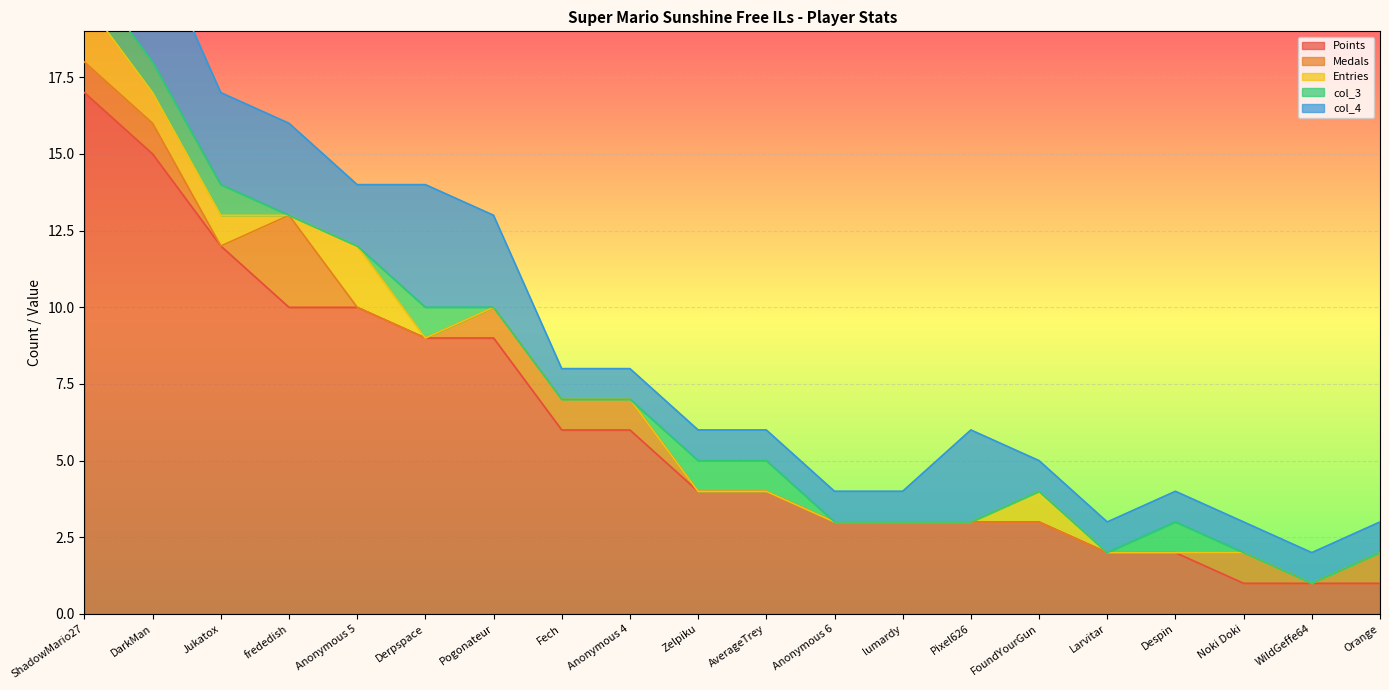

What is the label of the 13th point from the left?

lumardy